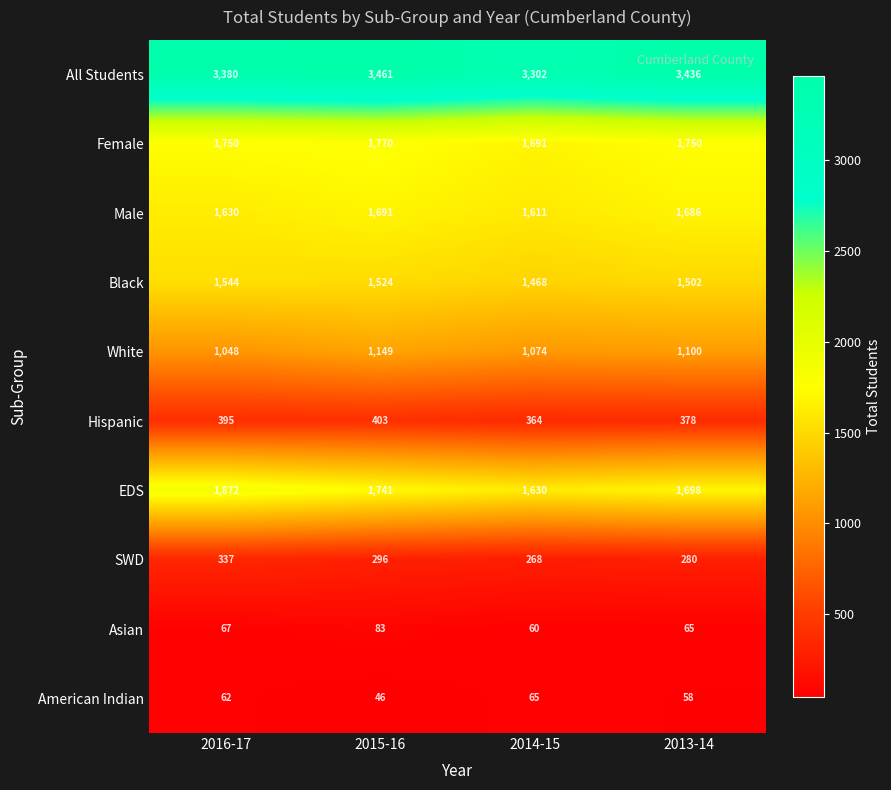

At which label does All Students reach its minimum?

2014-15